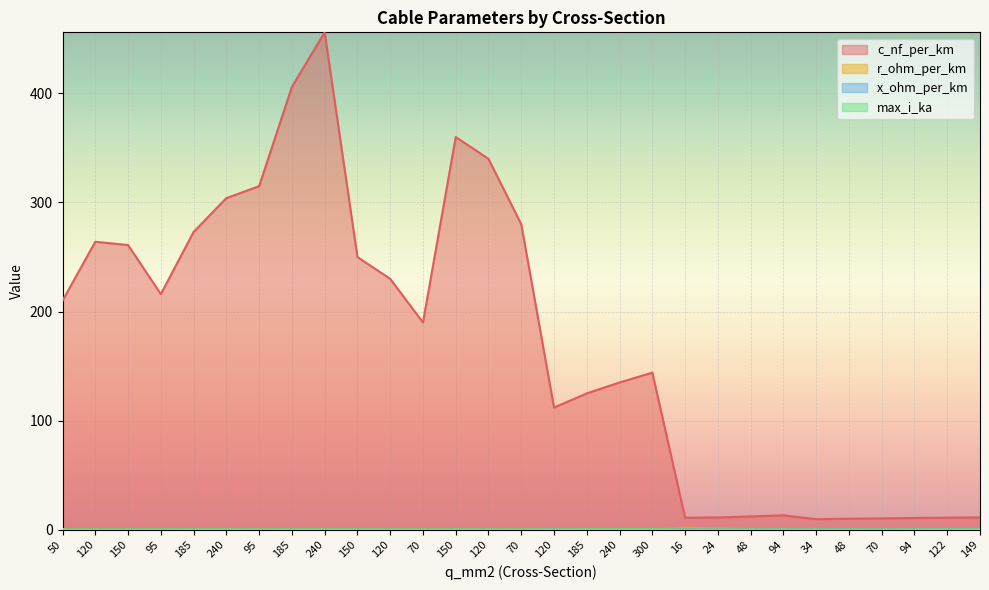

What is the sum of all c_nf_per_km values?

4981.9